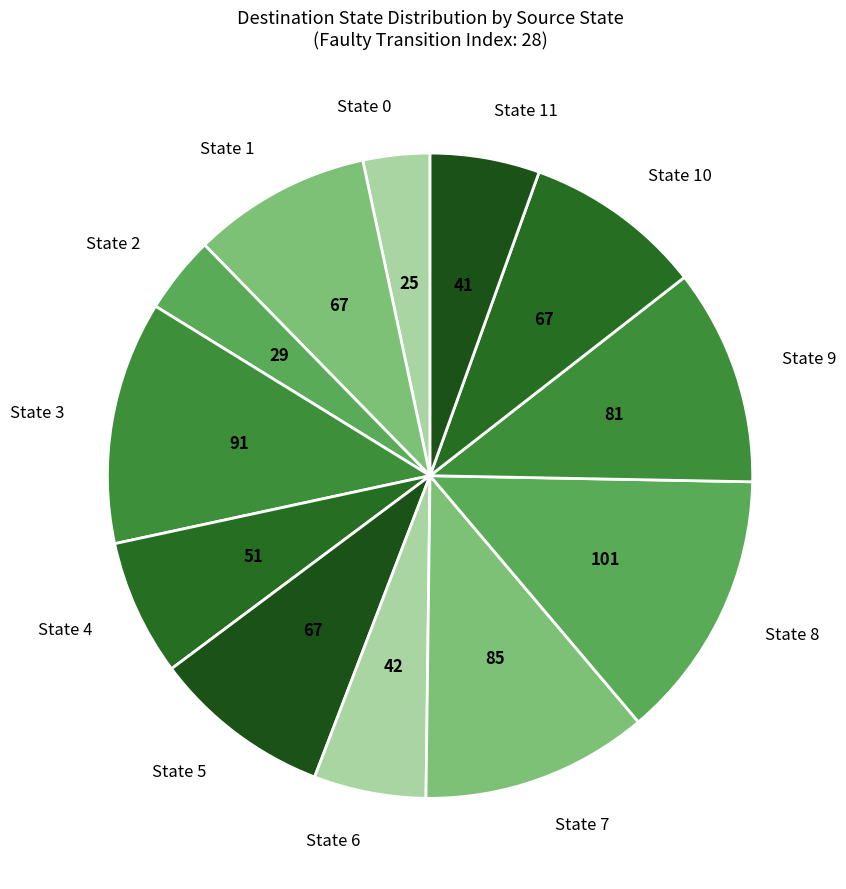

What is the largest slice in the pie chart?

State 8